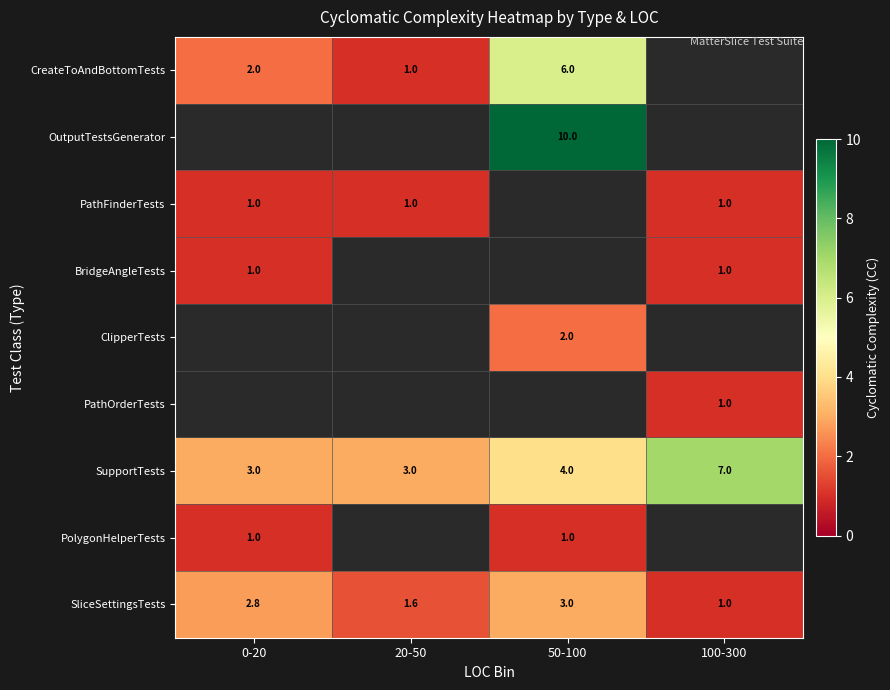

What is the difference between the CreateToAndBottomTests values at 0-20 and 20-50?

1.0